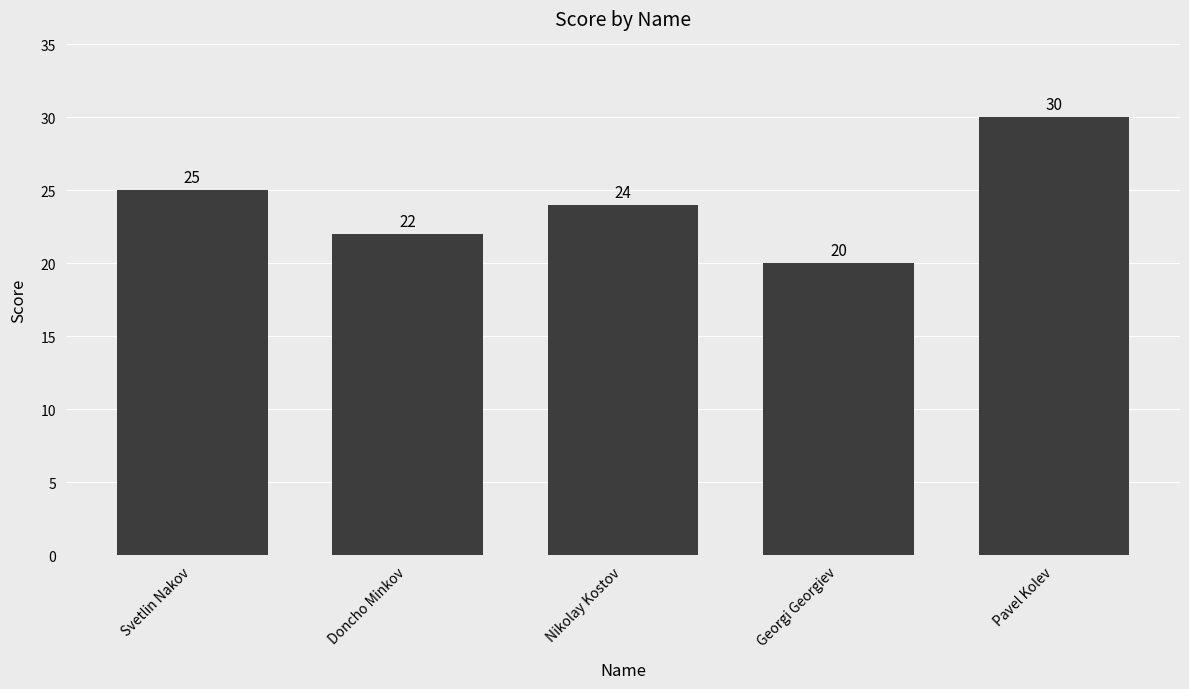

List the labels in order of value, smallest first.

Georgi Georgiev, Doncho Minkov, Nikolay Kostov, Svetlin Nakov, Pavel Kolev